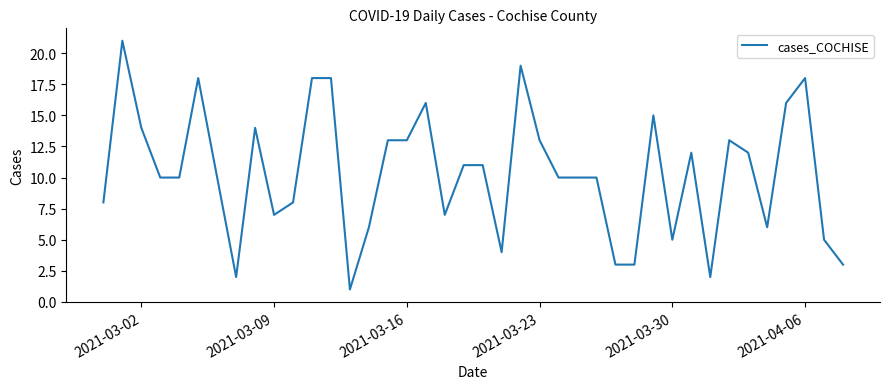

True or false: the data has more than 2 interior local peaks.

True